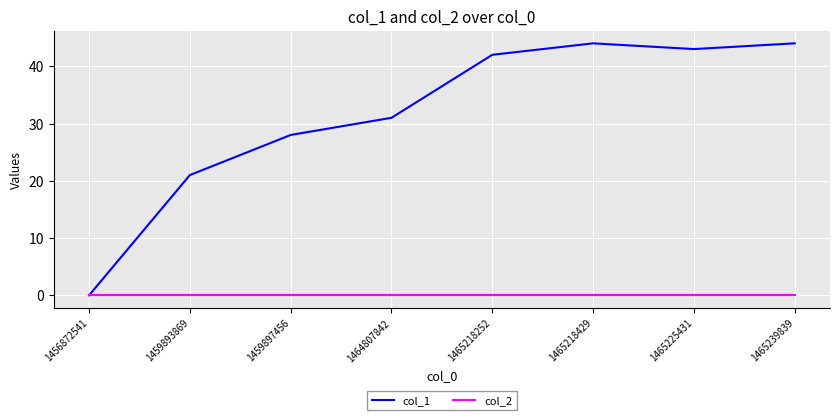

Which category has the lowest value in the col_1 series?

1456872541